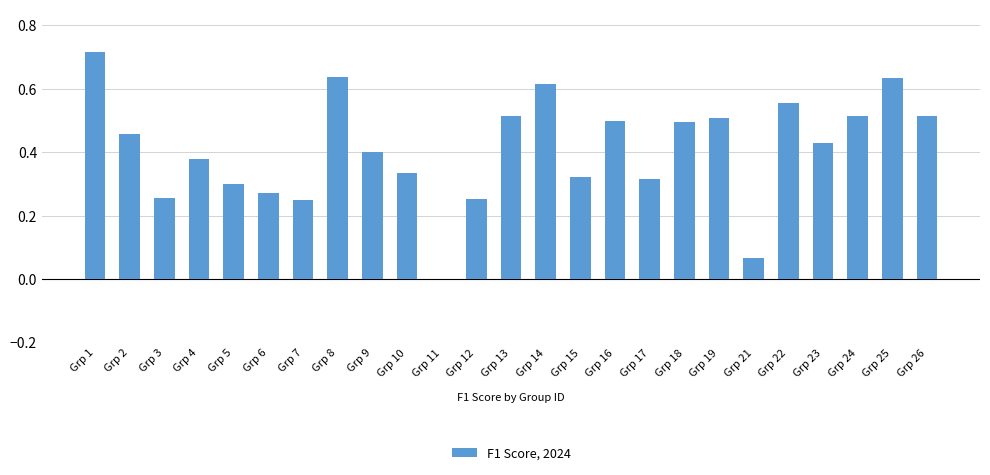

The value at Grp 24 is 0.5. True or false?

True